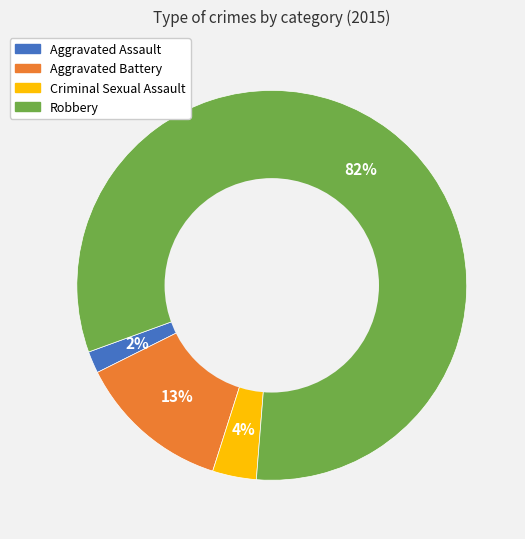

Count the number of slices in the pie.

4